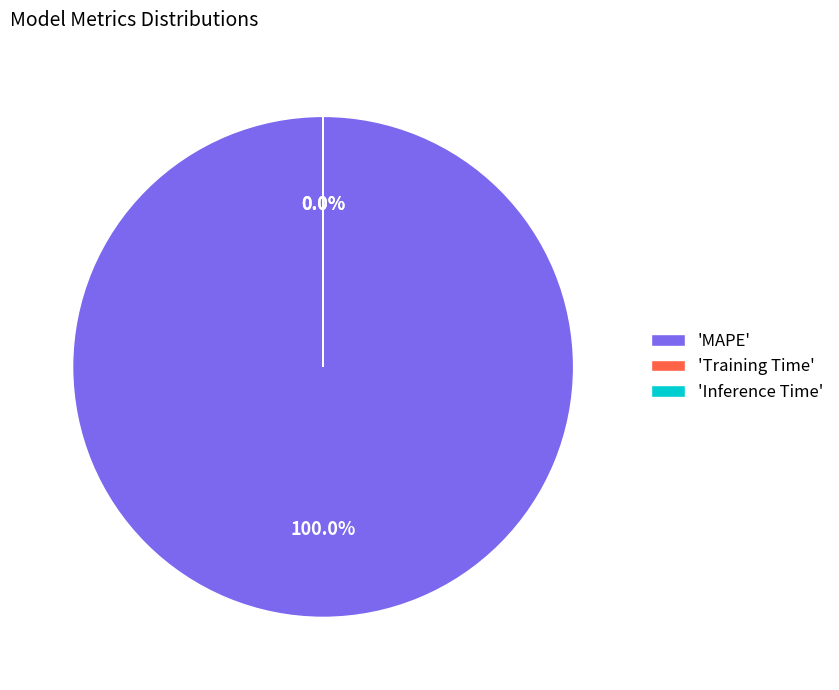

What is the change in value from MAPE to Training Time?

-119.6